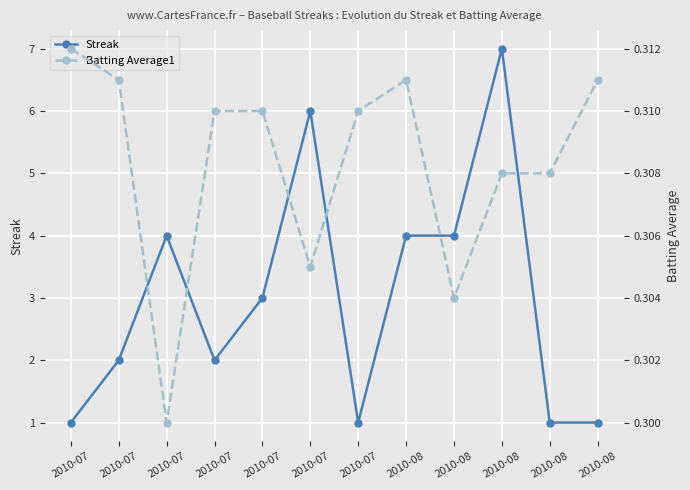

List the series in order of their overall mean, highest first.

Streak, Batting Average1